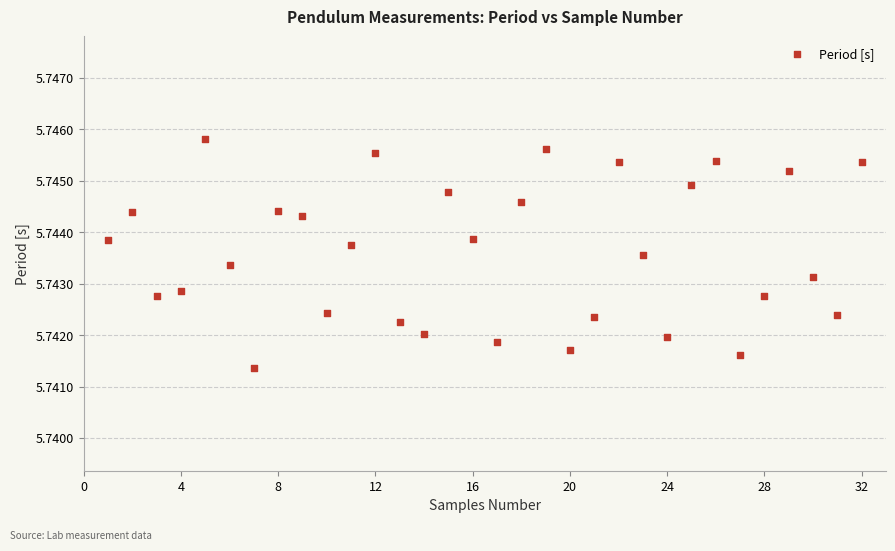

What is the range of X values (max minus min)?

31.0